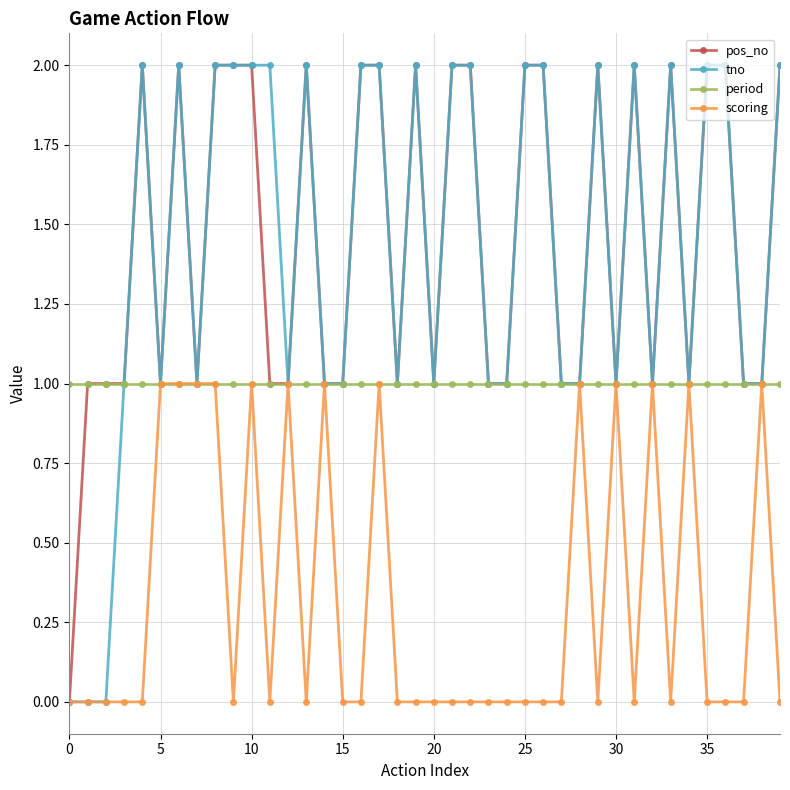

True or false: scoring has more than 0 interior local peaks.

True